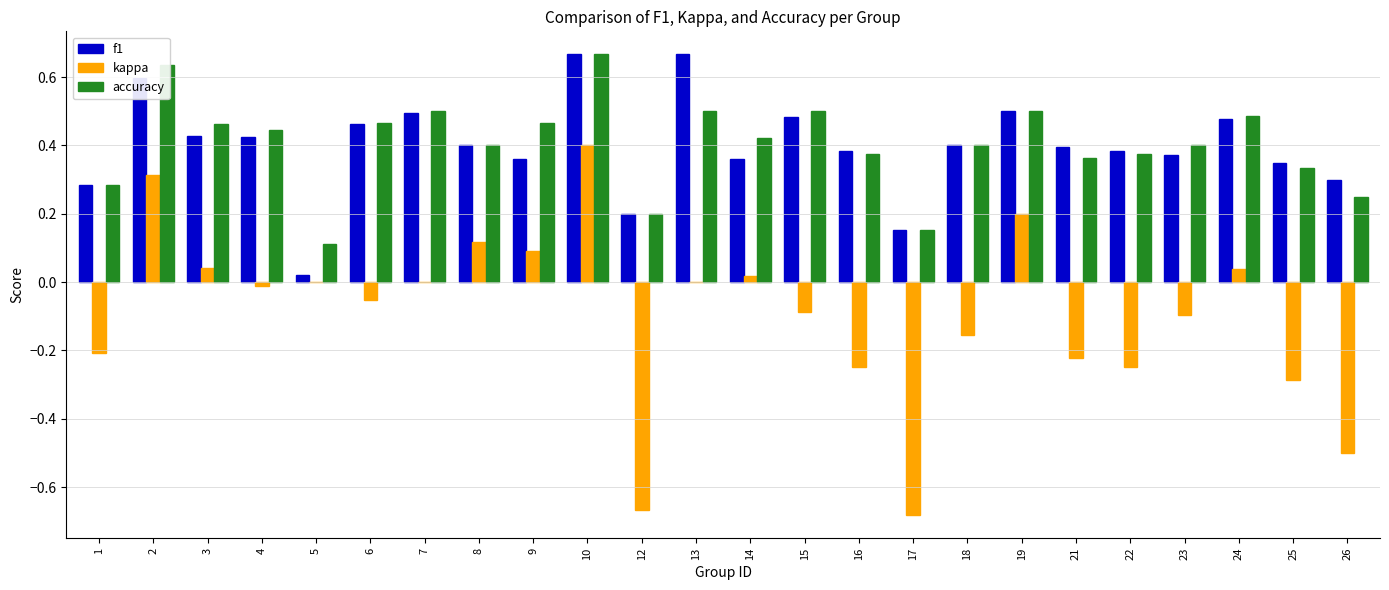

The accuracy series shows 0.4 at 4. True or false?

True